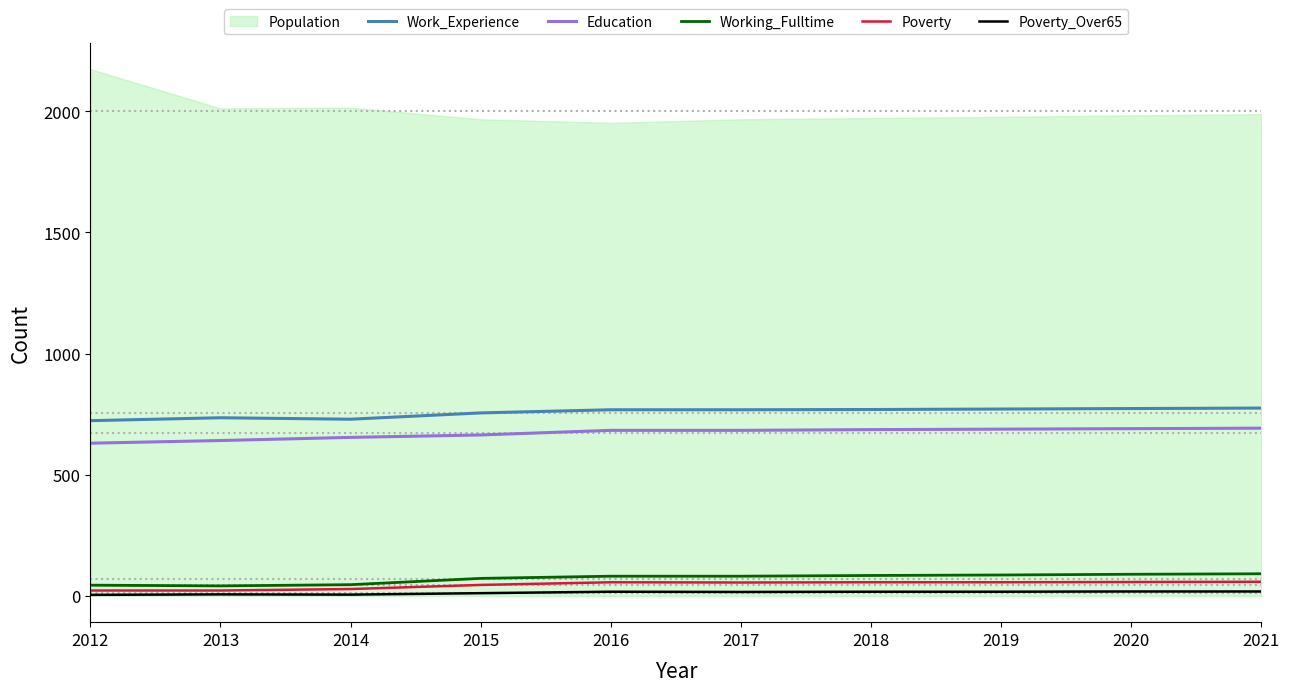

What is the difference between the Education values at 2021 and 2015?

28